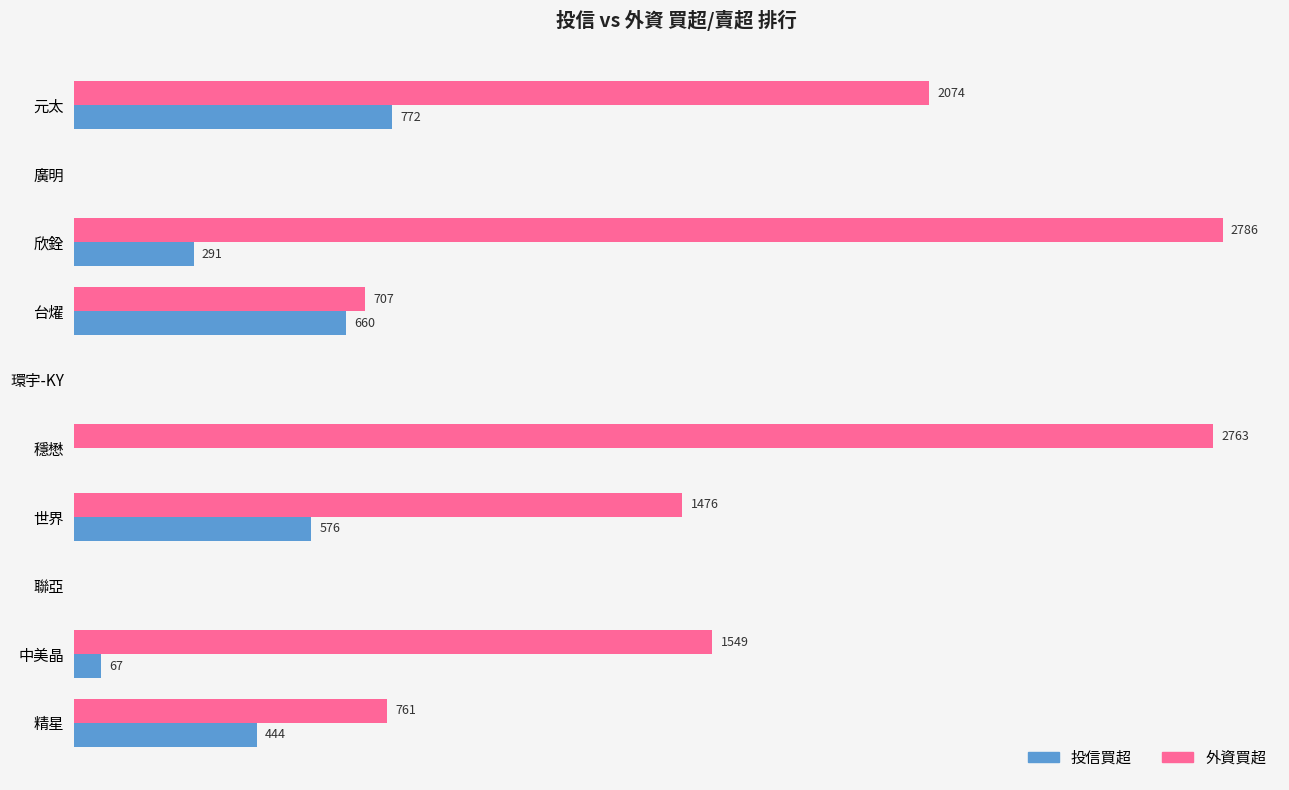

At which label is 投信買超 closest to 386?

精星